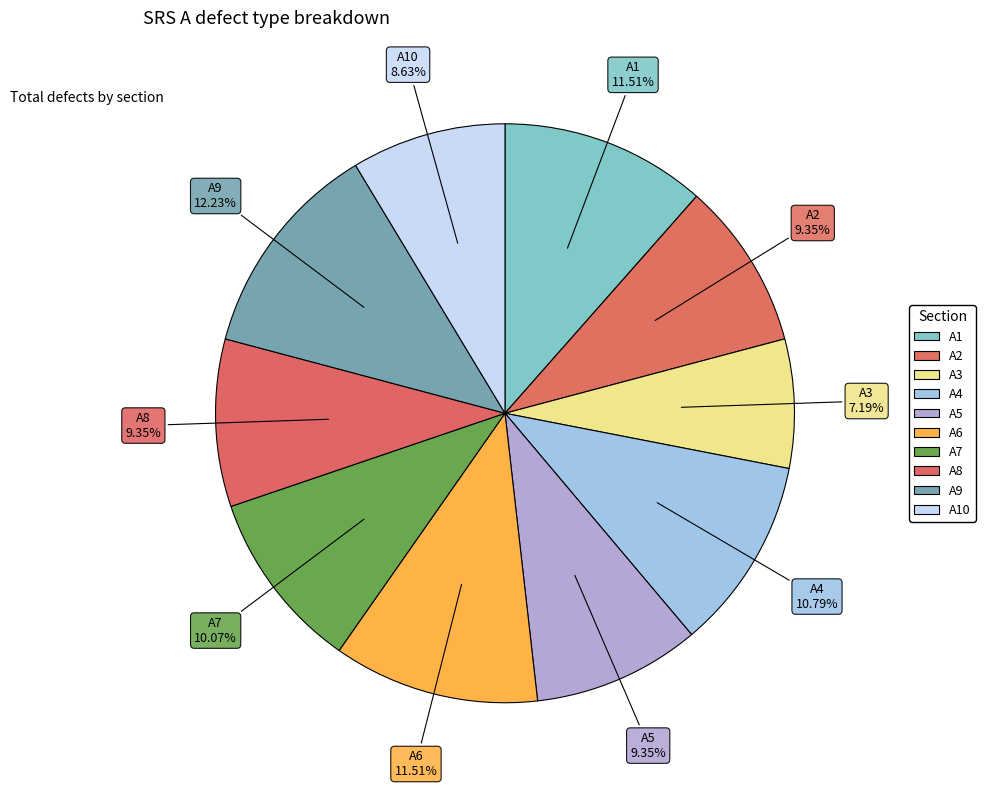

Is there any slice that represents more than half of the pie?

No